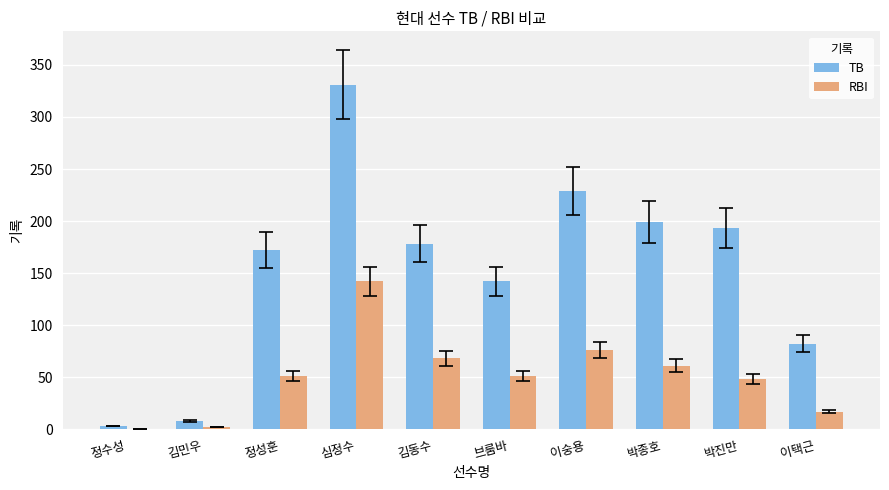

Between 심정수 and 김동수, which series saw the biggest shift?

TB